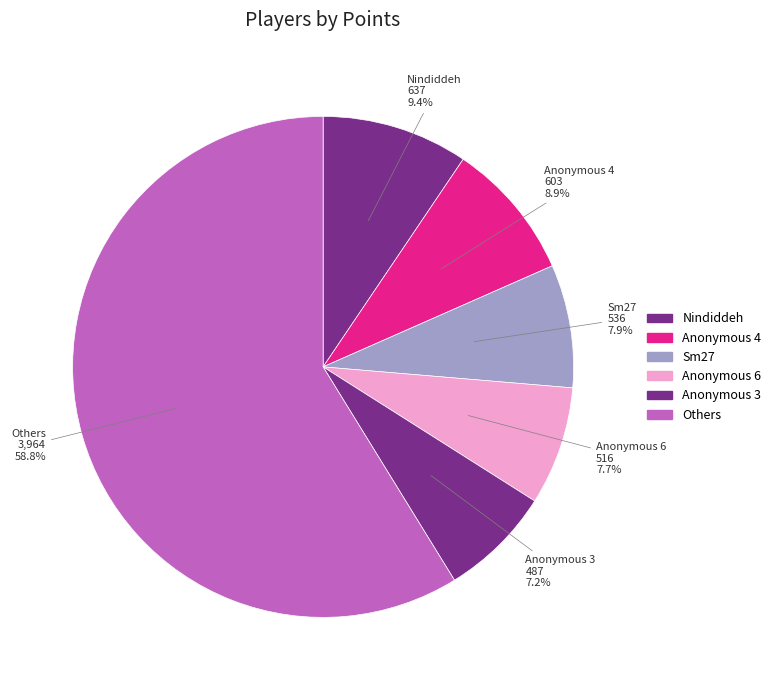

Count the number of slices in the pie.

6